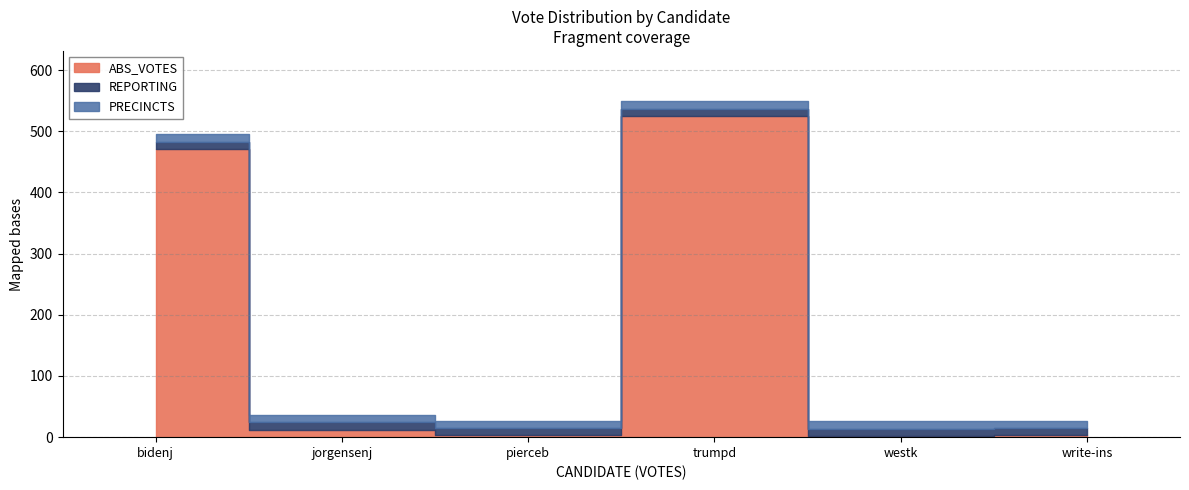

Rank the series by their maximum value, from lowest to highest.

REPORTING, PRECINCTS, ABS_VOTES